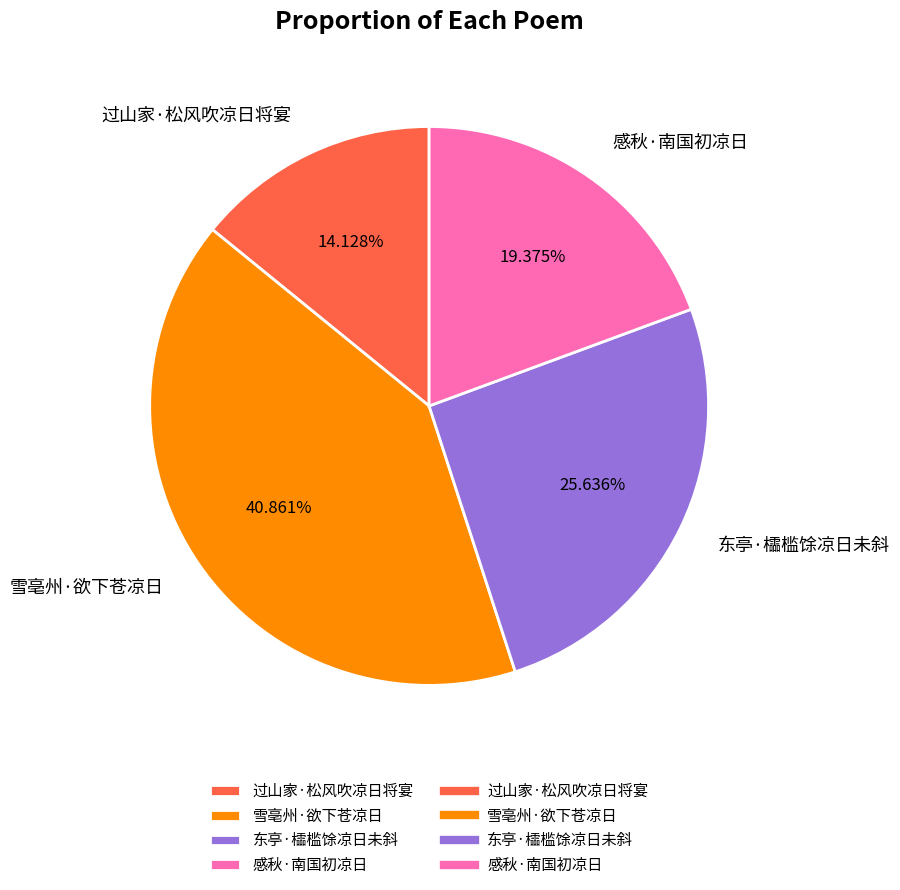

To the nearest percent, what is the combined percentage of 过山家·松风吹凉日将宴 and 雪亳州·欲下苍凉日?

55%